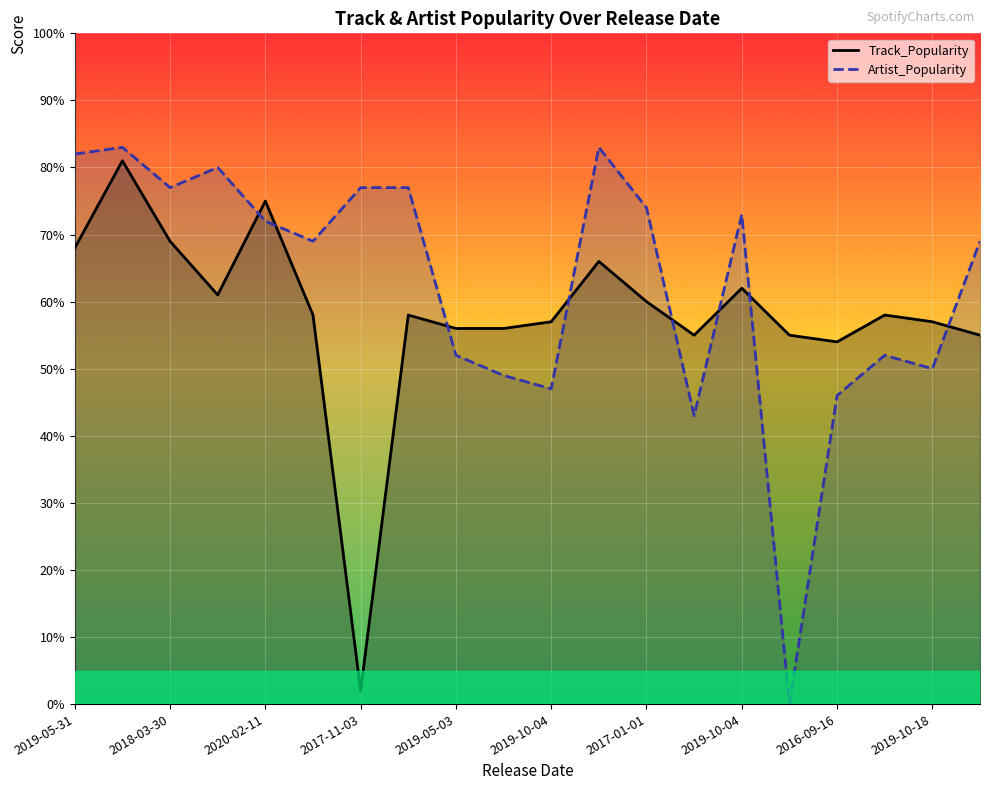

Reading left to right, list all the values displayed in this chart.

Track_Popularity: 68	81	69	61	75	58	2	58	56	56	57	66	60	55	62	55	54	58	57	55
Artist_Popularity: 82	83	77	80	72	69	77	77	52	49	47	83	74	43	73	0	46	52	50	69